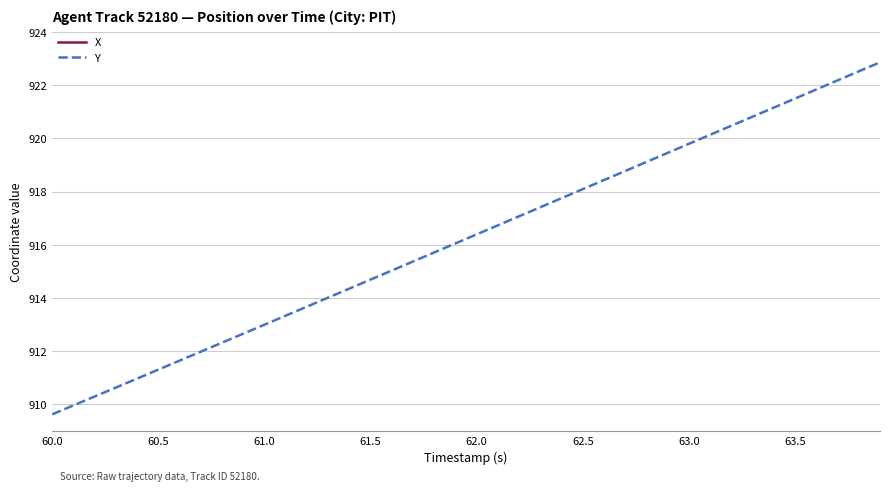

True or false: Y and X intersect in this chart.

False